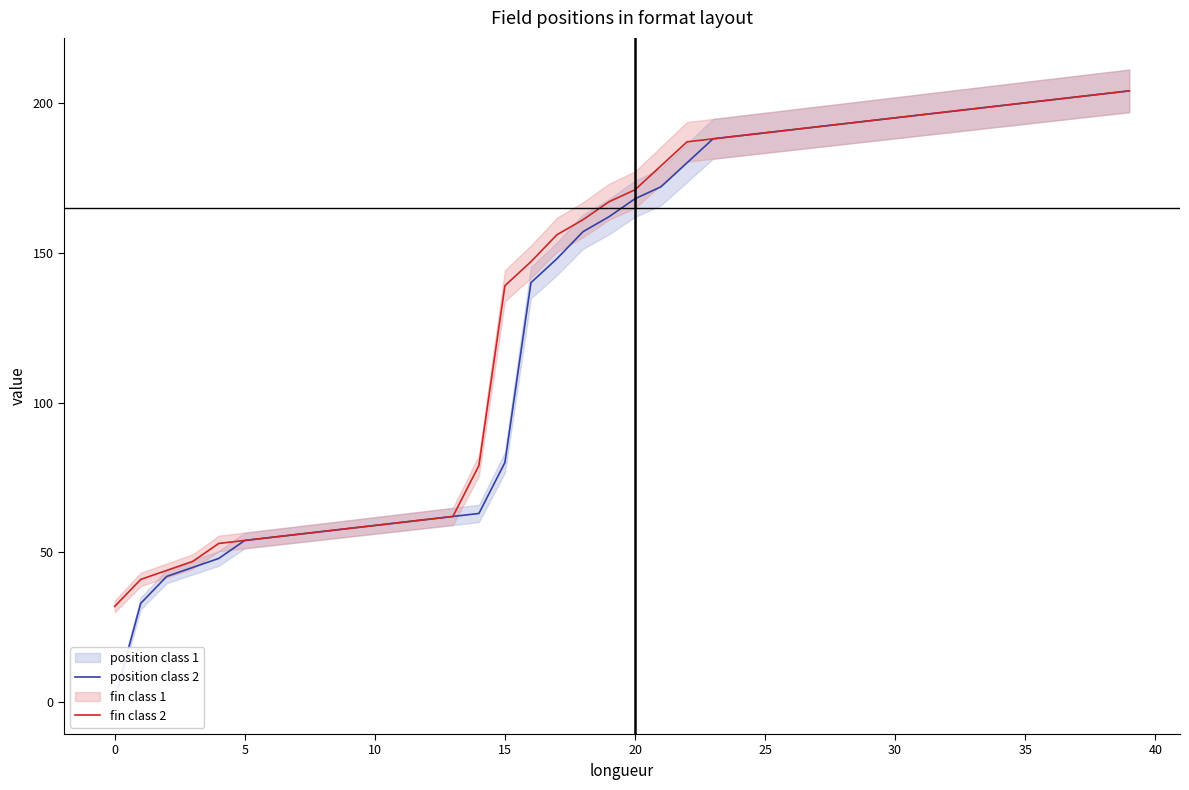

Which label corresponds to the largest value in the chart?

39